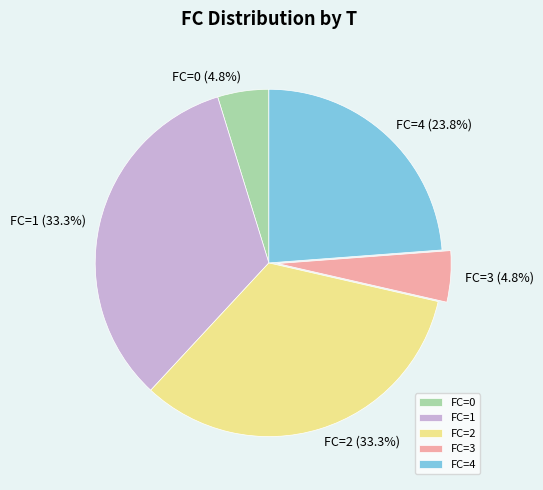

Does any single category account for the majority?

No